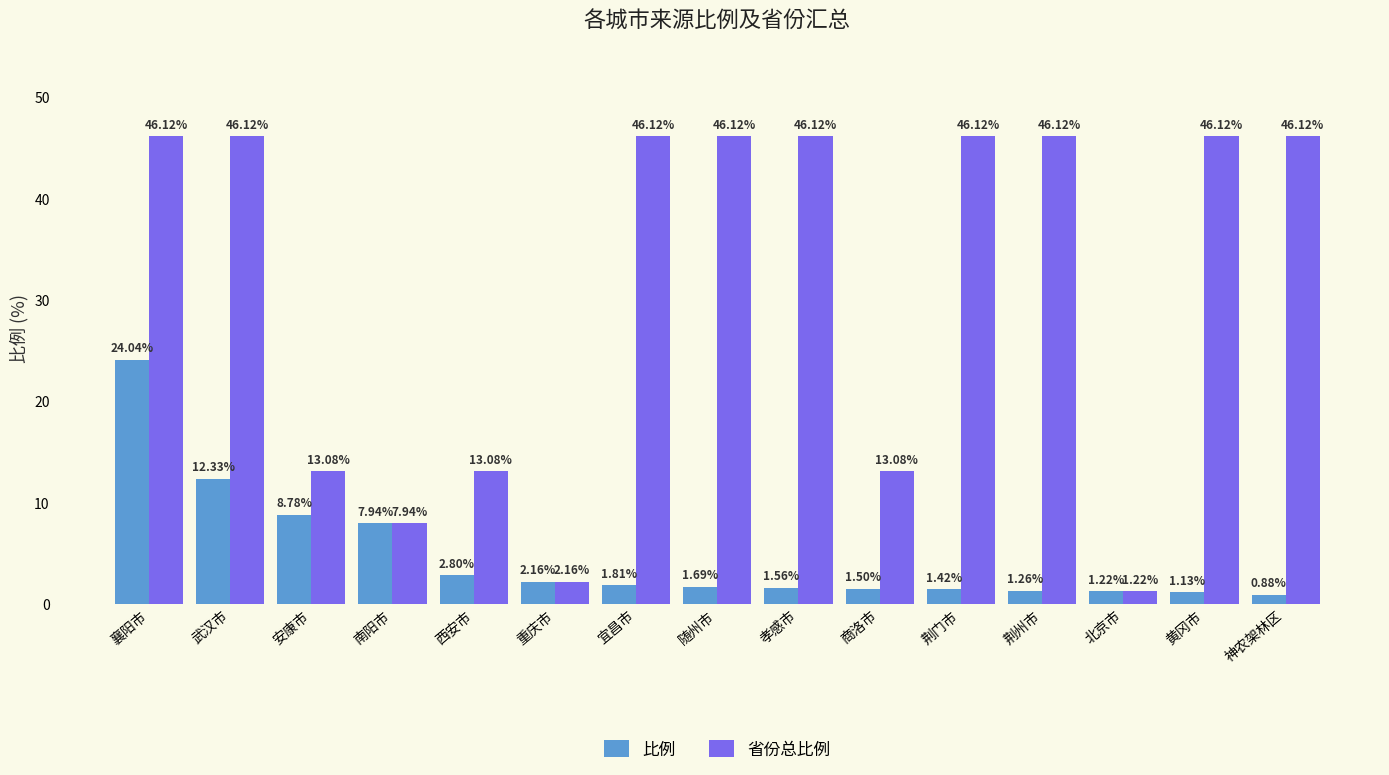

What is the maximum value for 比例?

24.0